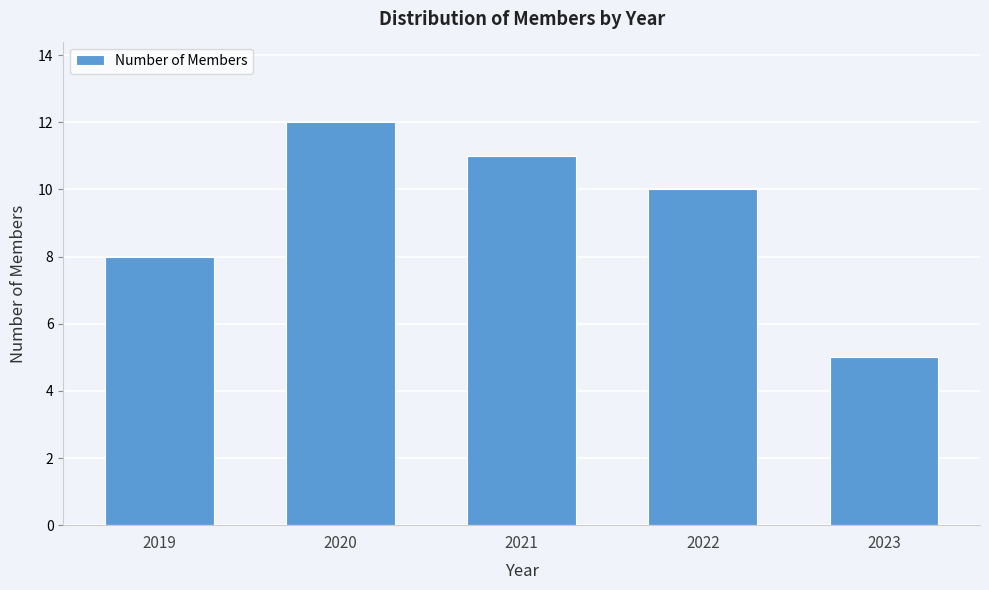

Reading right to left, extract all data points from this chart.

2023=5	2022=10	2021=11	2020=12	2019=8